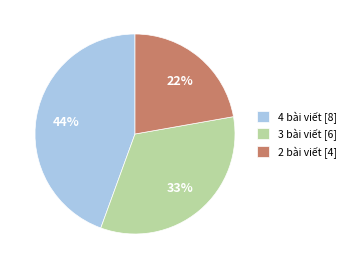

Is there a majority slice in this chart?

No